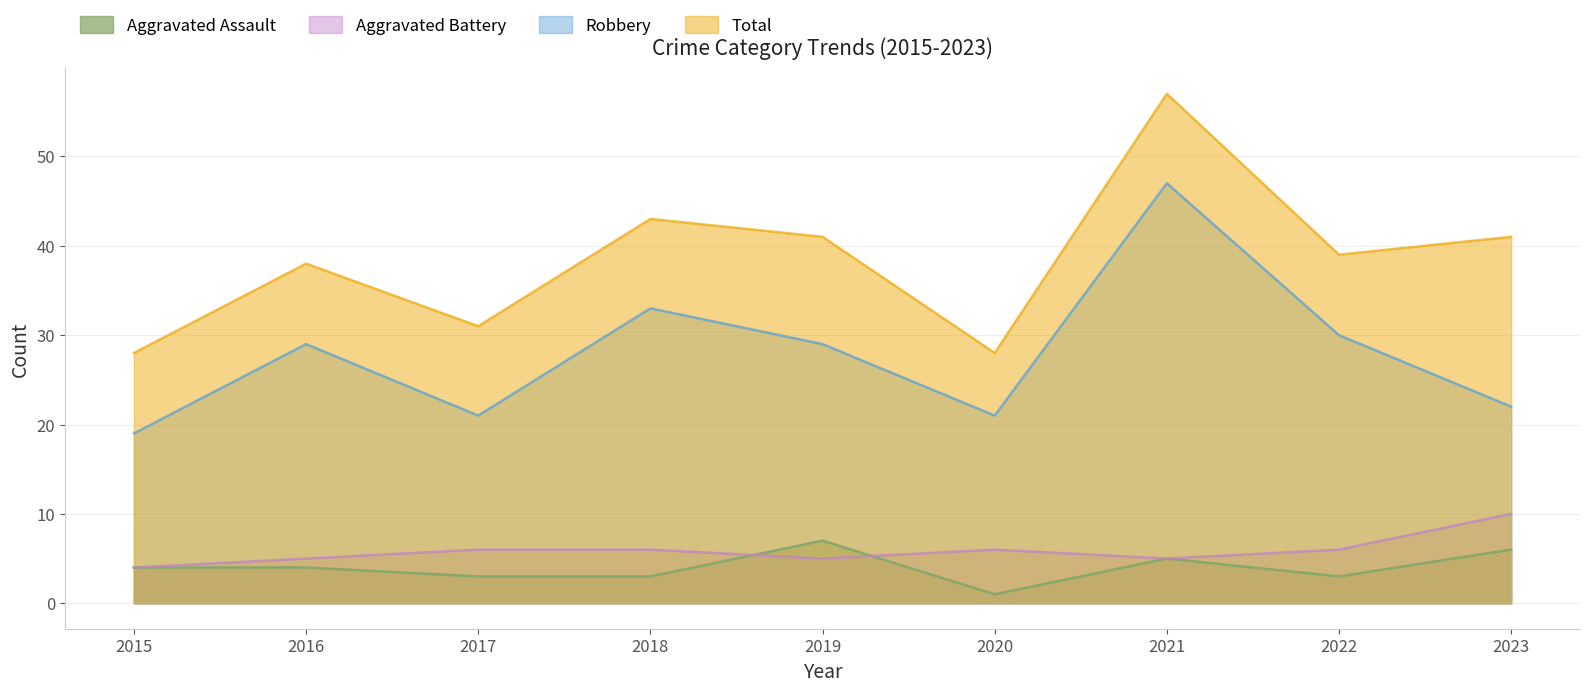

What is the spread (max minus min) of values at 2016?

34